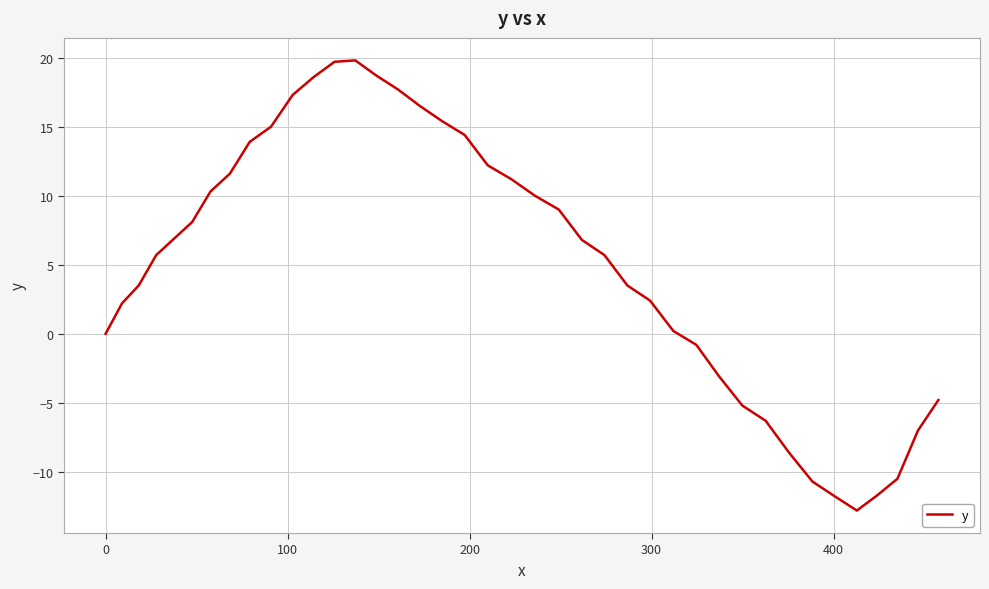

What is the maximum value shown in the chart?

19.8